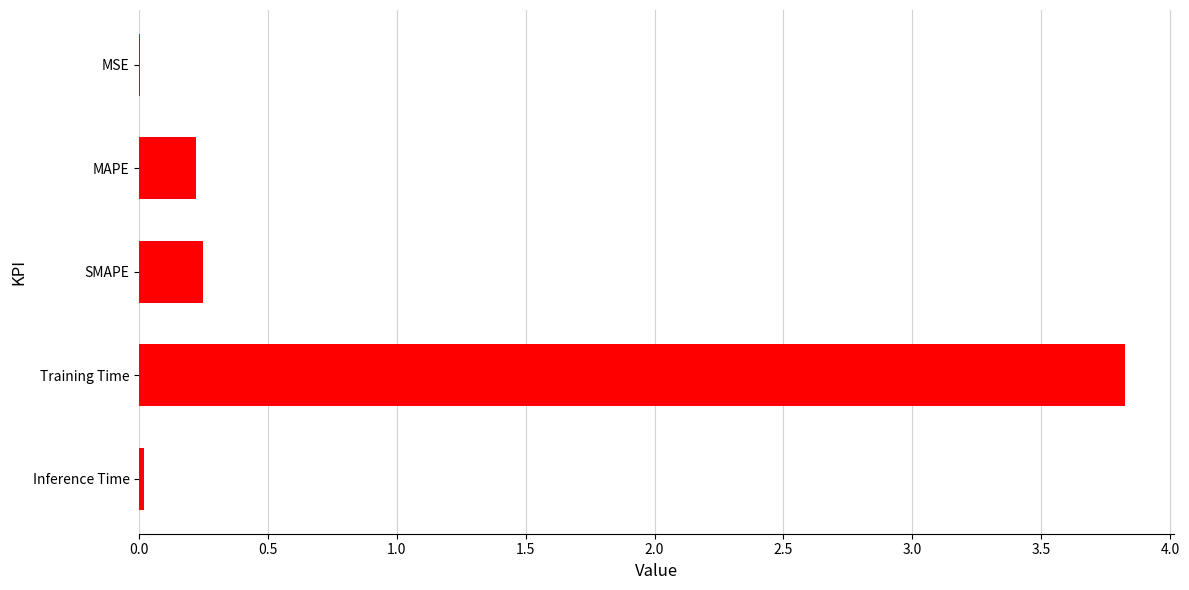

What is the sum of all values?

4.3